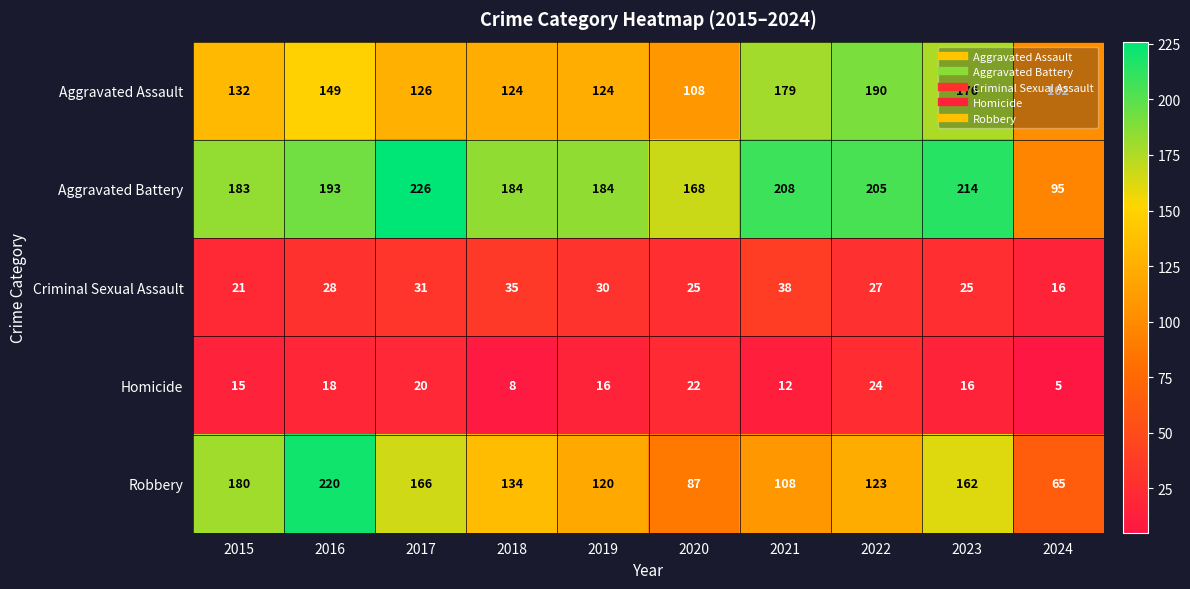

At which label does Robbery reach its peak?

2016